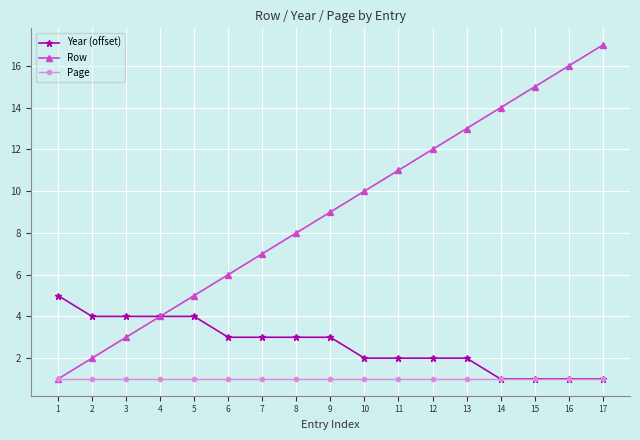

Reading right to left, transcribe all the data shown in this chart.

Year (offset): 17=1	16=1	15=1	14=1	13=2	12=2	11=2	10=2	9=3	8=3	7=3	6=3	5=4	4=4	3=4	2=4	1=5
Row: 17=17	16=16	15=15	14=14	13=13	12=12	11=11	10=10	9=9	8=8	7=7	6=6	5=5	4=4	3=3	2=2	1=1
Page: 17=1	16=1	15=1	14=1	13=1	12=1	11=1	10=1	9=1	8=1	7=1	6=1	5=1	4=1	3=1	2=1	1=1